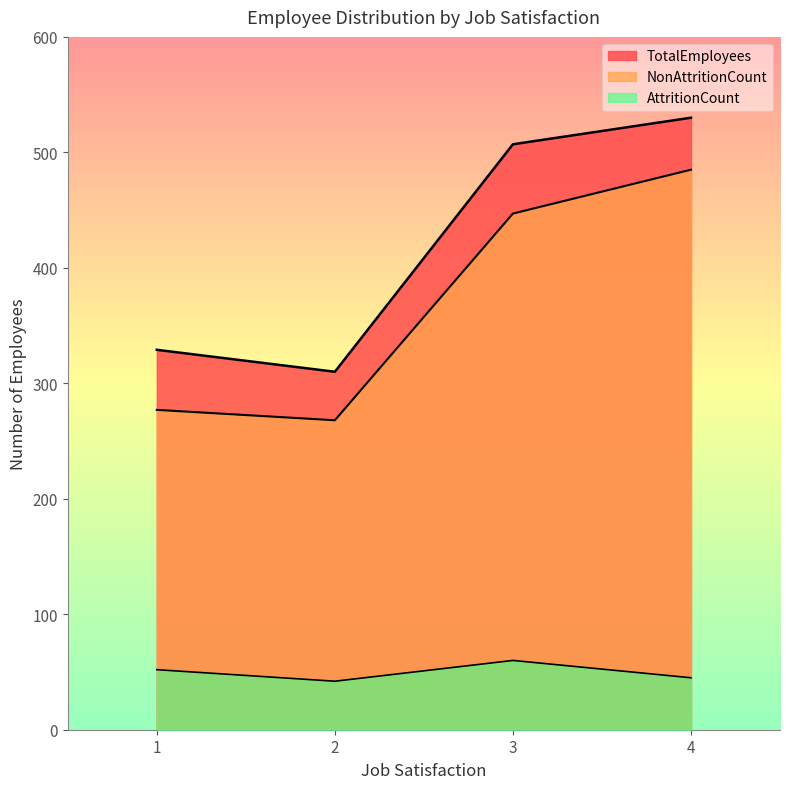

True or false: AttritionCount has more than 2 points higher than both neighbors.

False